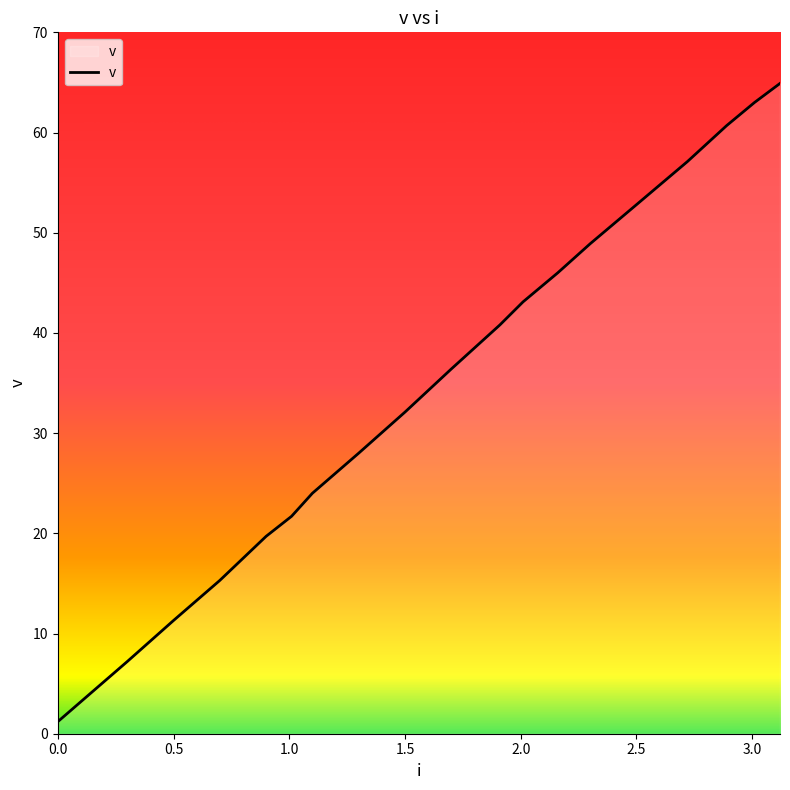

What is the maximum value shown in the chart?

64.9